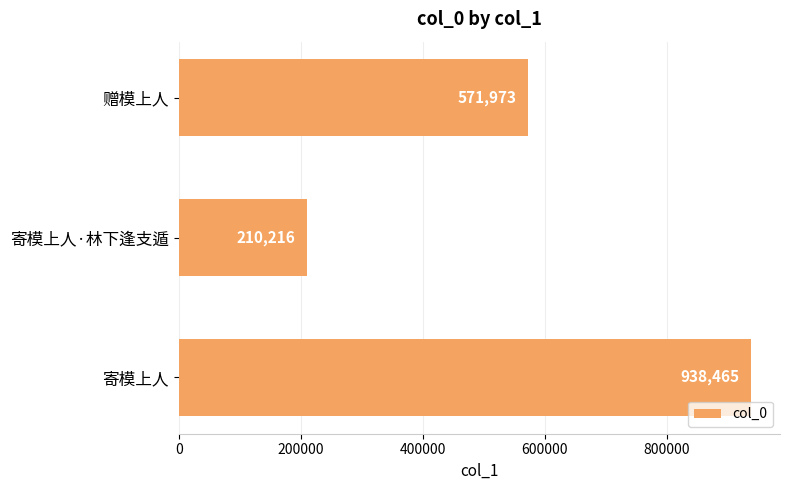

Count the values in the range 210216 to 938465.

3